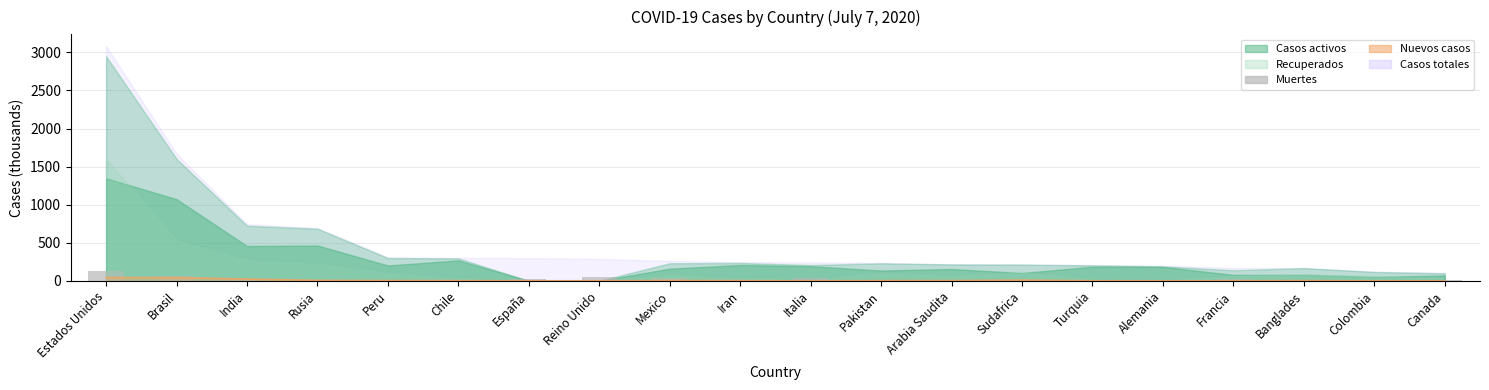

What is the label of the 14th bar from the left?

Sudafrica